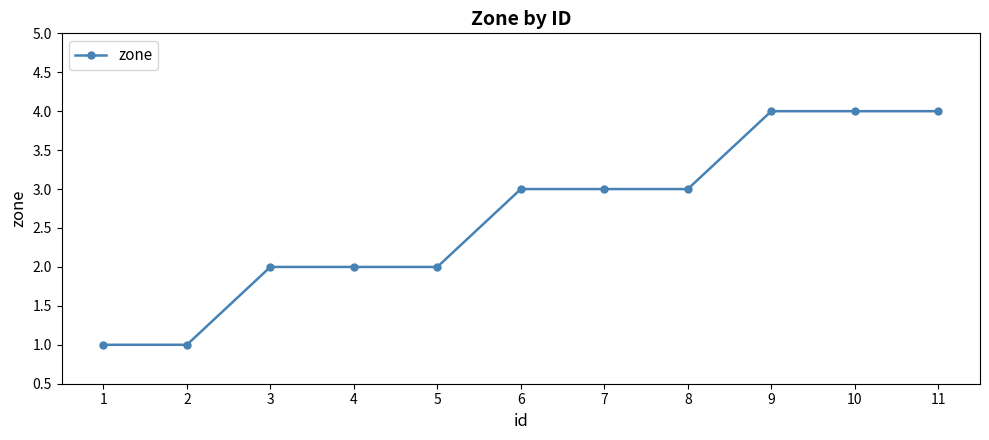

What is the value of the 1st point from the left?

1